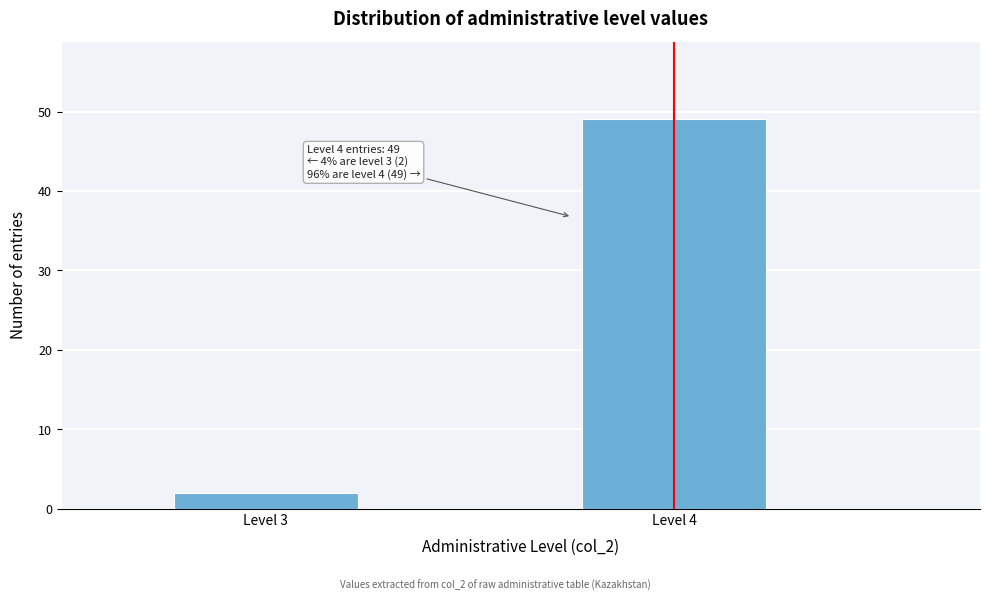

Reading right to left, list all the values displayed in this chart.

49	2